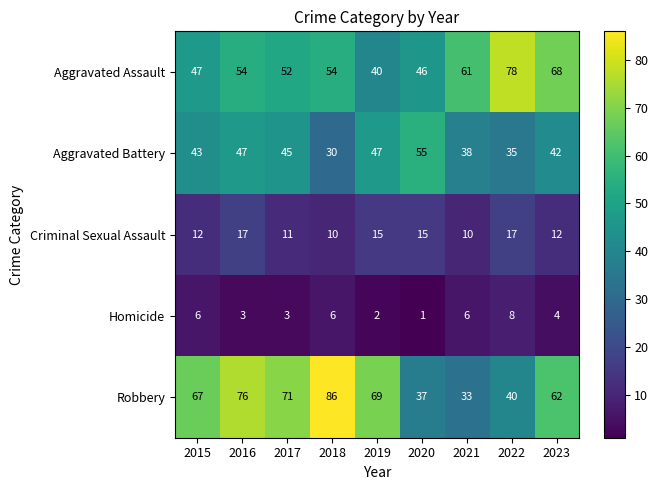

At which label is Aggravated Battery closest to 42?

2023